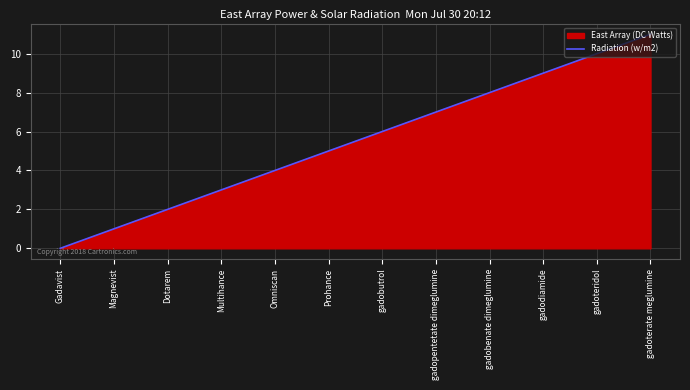

Rank the categories by value from highest to lowest.

gadoterate meglumine, gadoteridol, gadodiamide, gadobenate dimeglumine, gadopentetate dimeglumine, gadobutrol, Prohance, Omniscan, Multihance, Dotarem, Magnevist, Gadavist